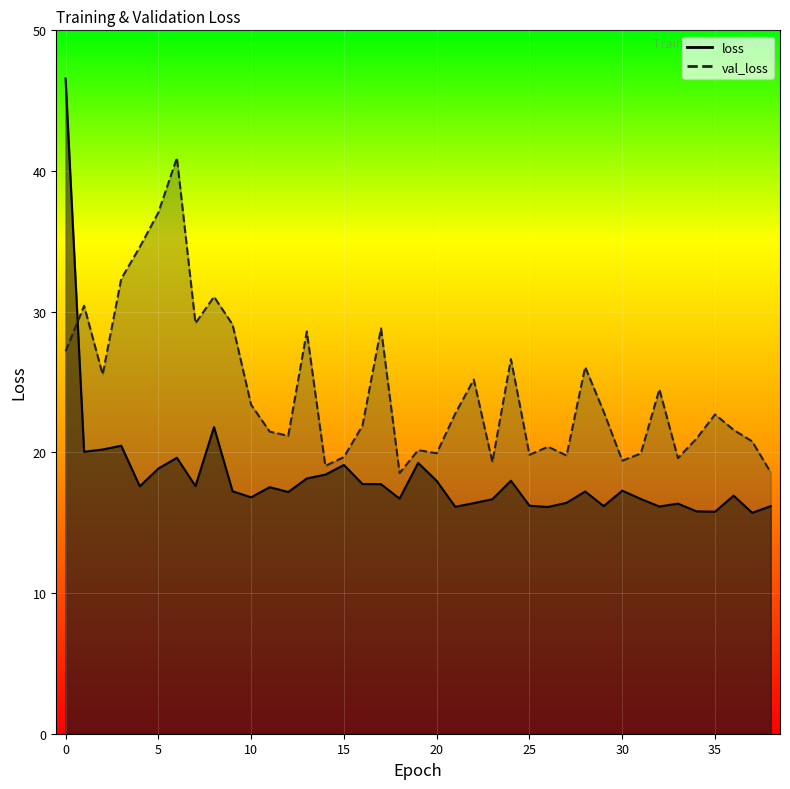

At 37, list the series in order from largest to smallest.

val_loss, loss